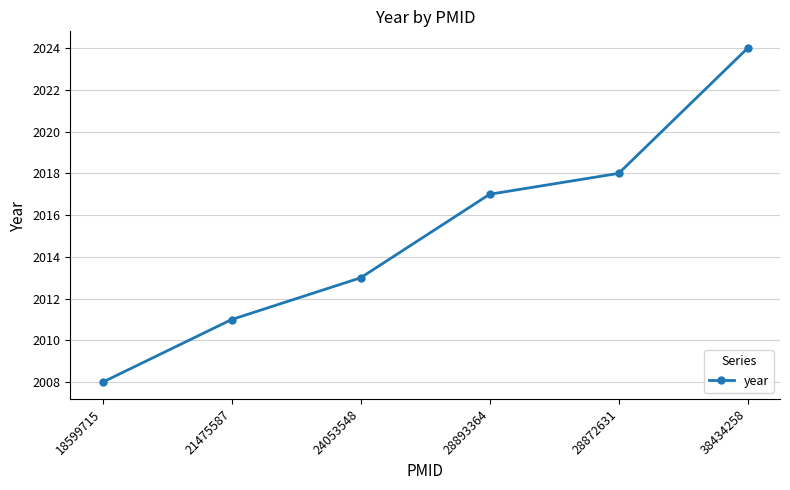

What is the label of the 4th point from the left?

28893364